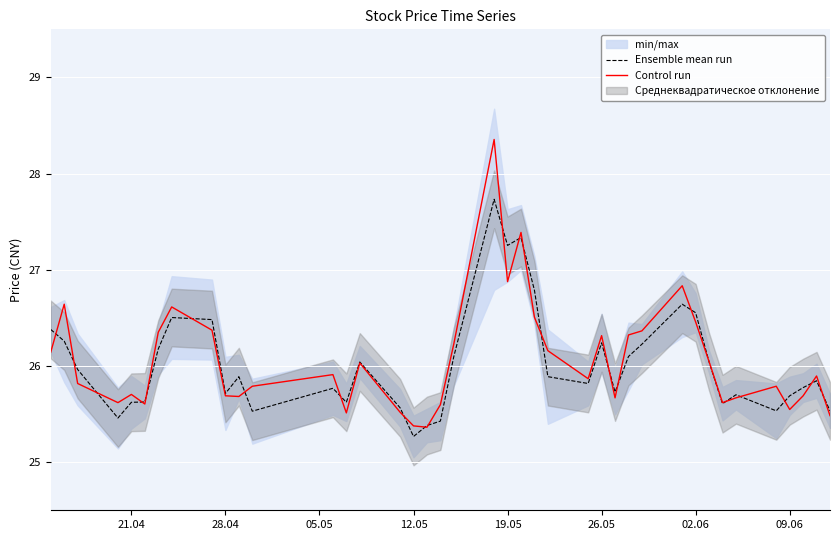

How many lines are shown in the chart?

2